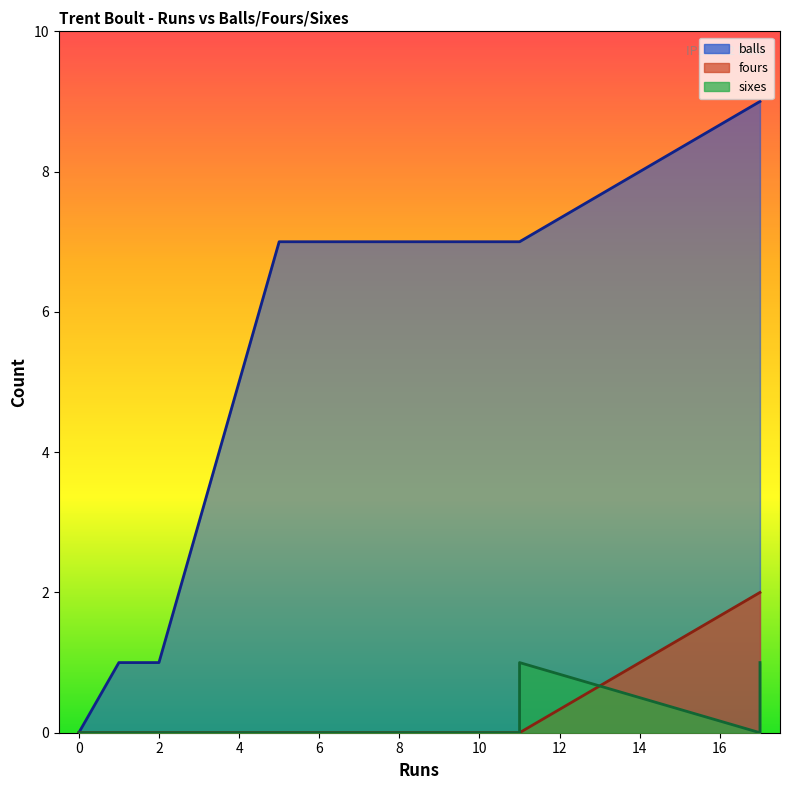

Is it true that balls equals 7 at 5?

True